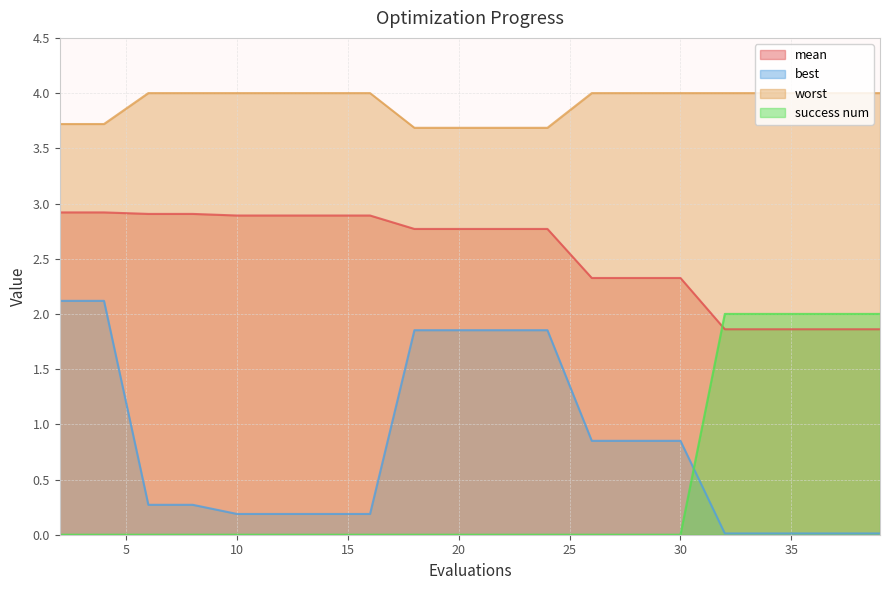

What is the spread (max minus min) of values at 20?

3.7